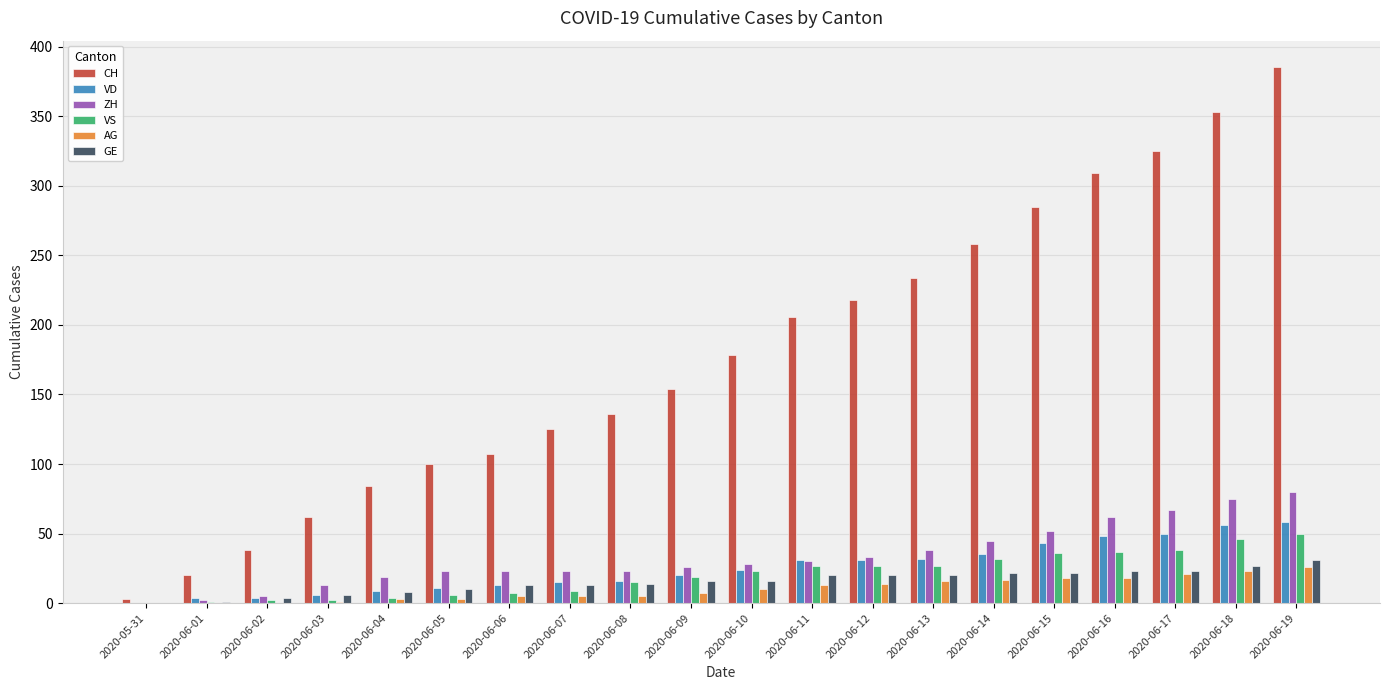

Between 2020-06-15 and 2020-06-18, which series saw the biggest shift?

CH